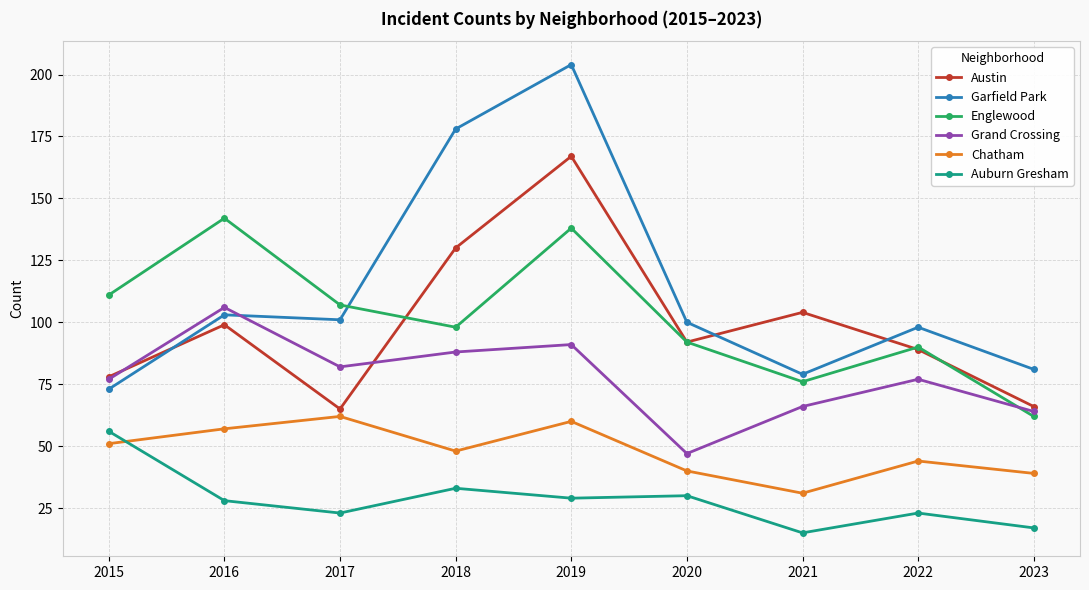

Rank the series at 2016 from lowest to highest value.

Auburn Gresham, Chatham, Austin, Garfield Park, Grand Crossing, Englewood